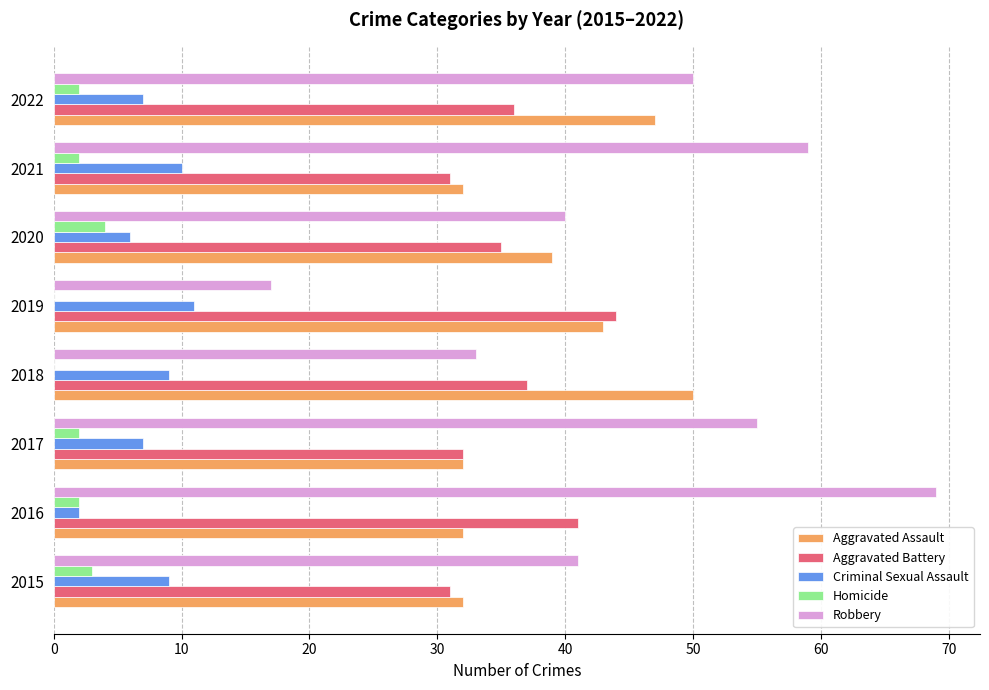

What is the average value of the Aggravated Assault series?

38